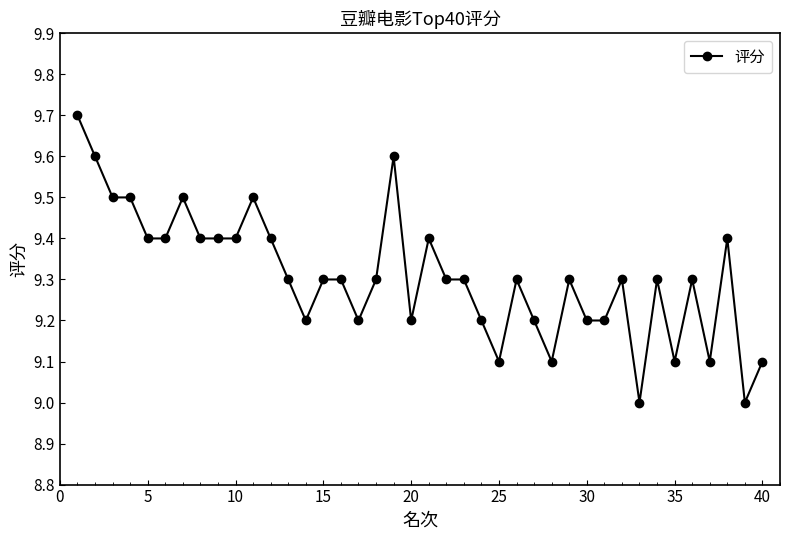

Does the chart have visible grid lines?

No